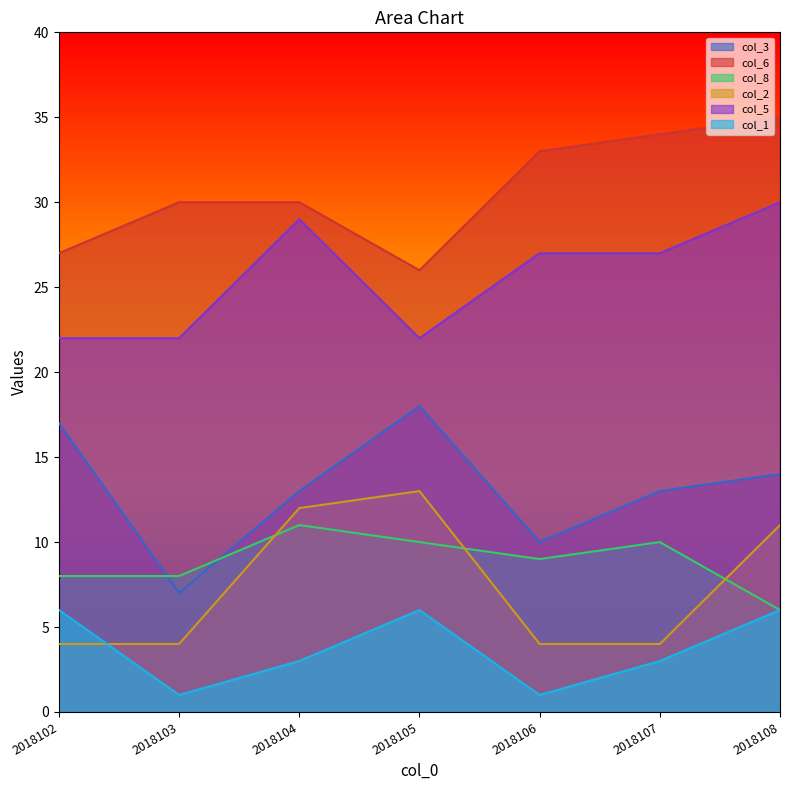

What is the difference between the maximum and second lowest values in the col_6 series?

8